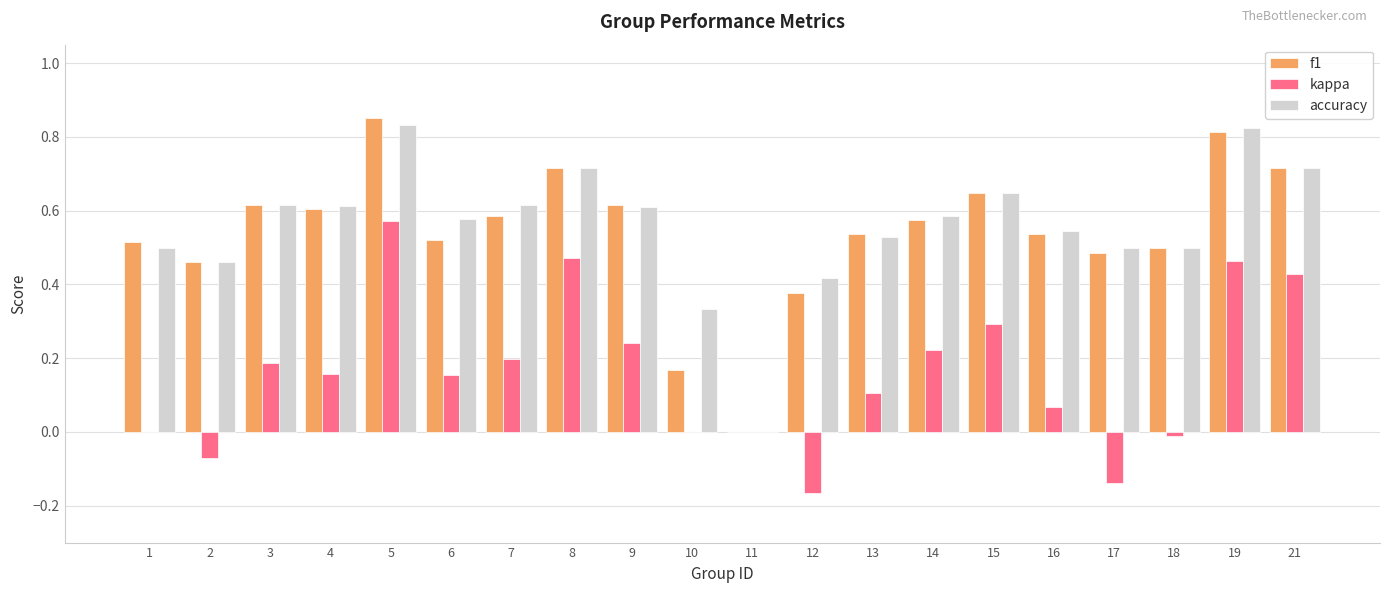

Which series changed the most between 1 and 7?

kappa